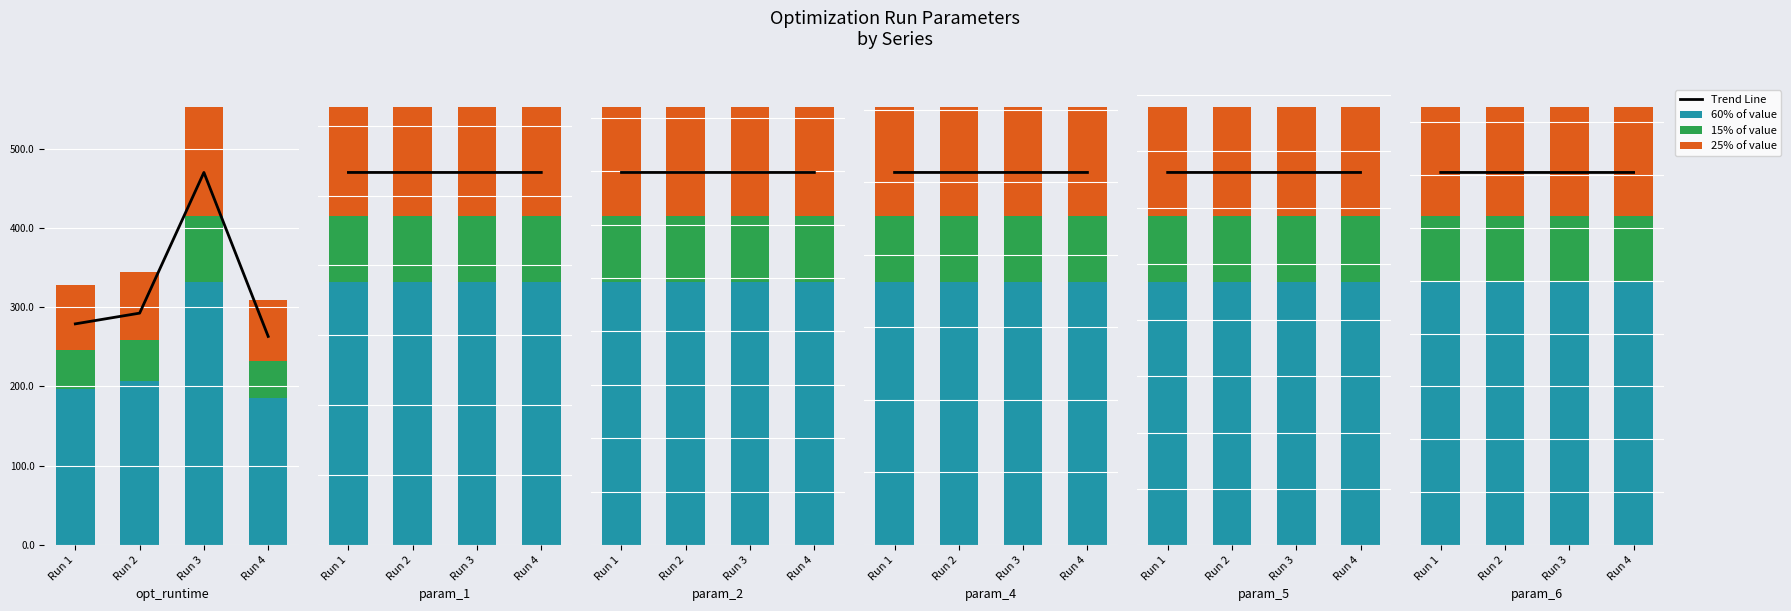

What is the difference between the highest and lowest values at Run 2?

200.6